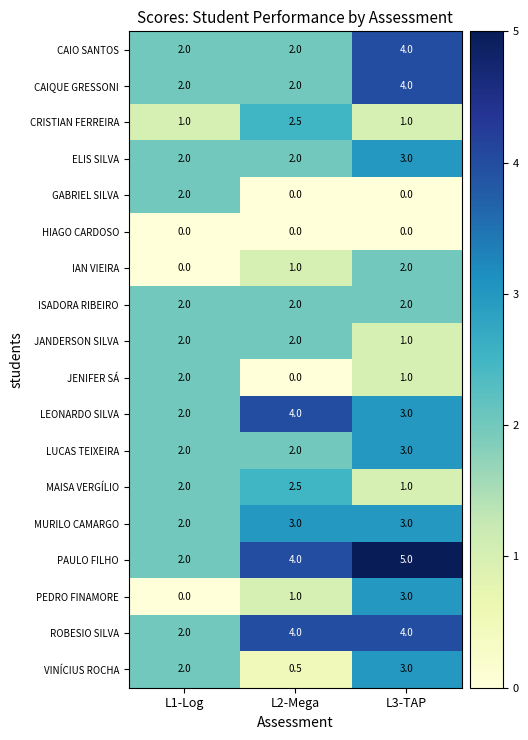

What is the spread (max minus min) of values at L3-TAP?

5.0